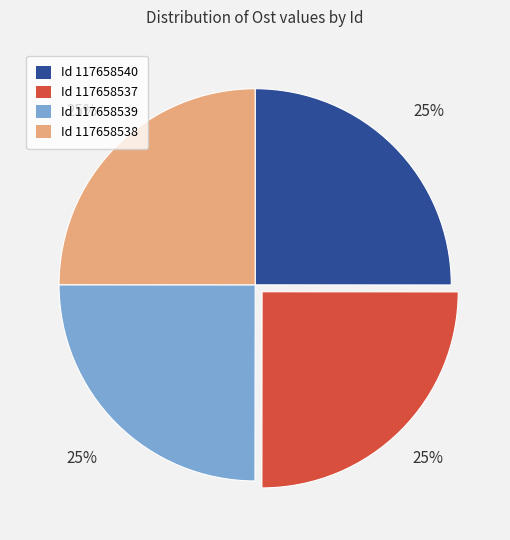

Does any single category account for the majority?

No